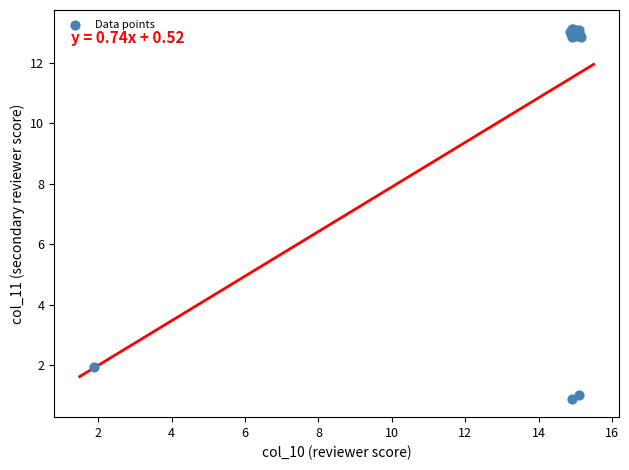

What Y value in the scatter plot is closest to 7?

1.9